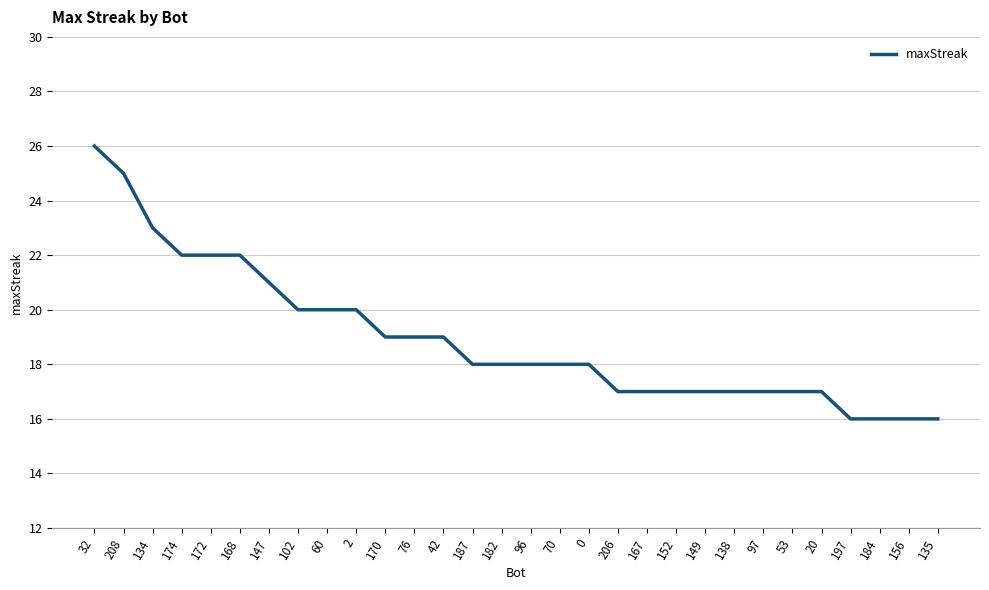

What is the greatest value displayed?

26